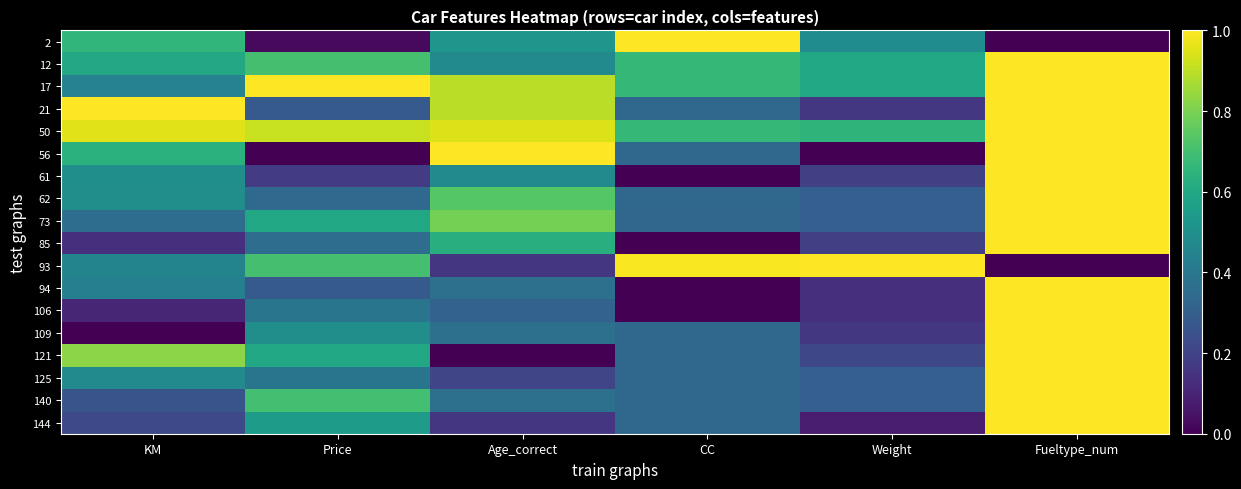

At which category is the sum across all series the highest?

Fueltype_num